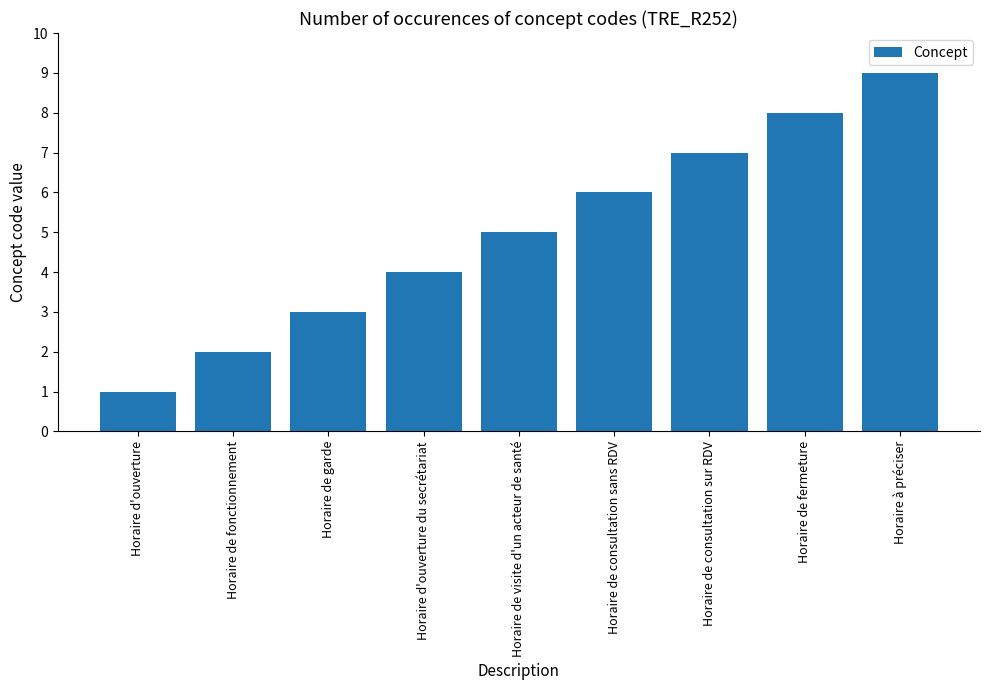

What is the minimum value shown in the chart?

1